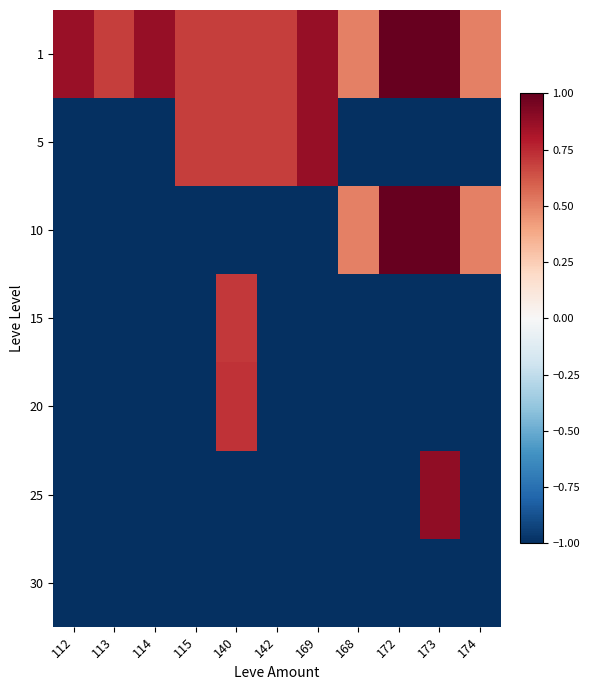

What is the smallest value displayed?

-1.0